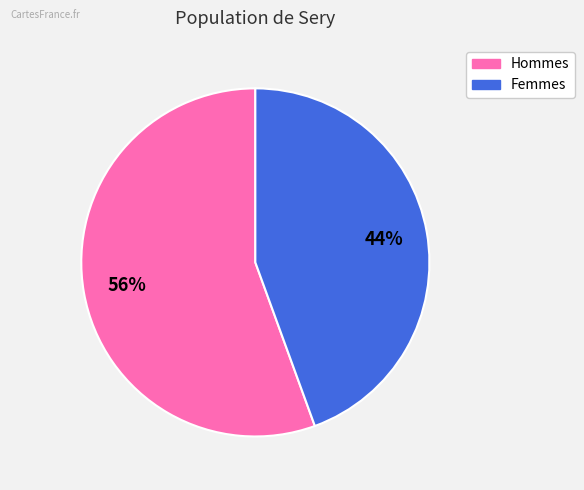

Is there any slice that represents more than half of the pie?

Yes